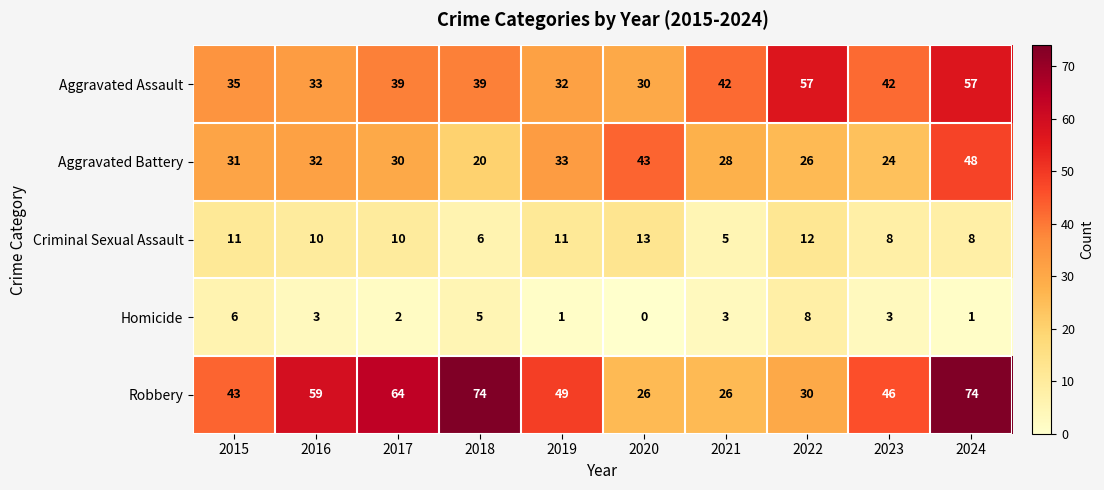

How many Criminal Sexual Assault values are between 8 and 11?

6